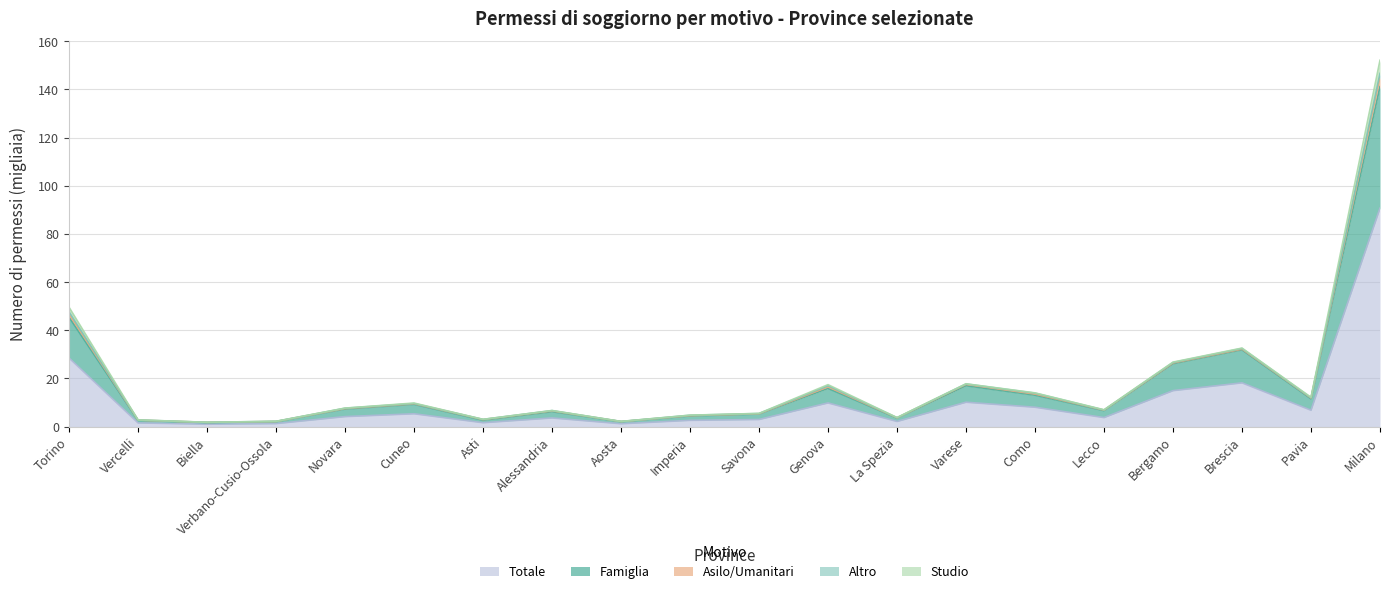

In Asilo/Umanitari, how many points are higher than both neighbors (excluding endpoints)?

5